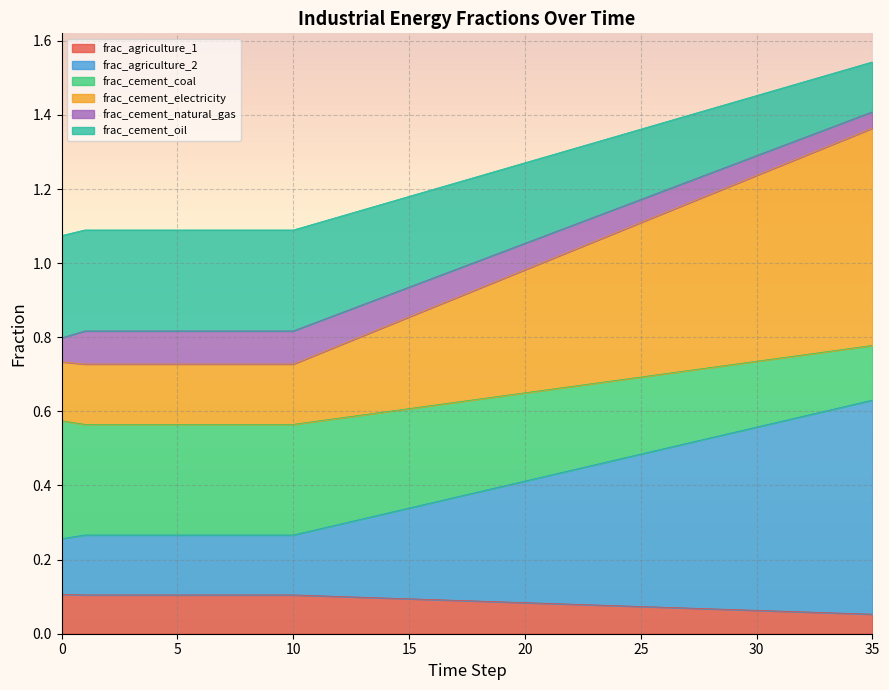

True or false: frac_cement_electricity and frac_agriculture_1 intersect in this chart.

False